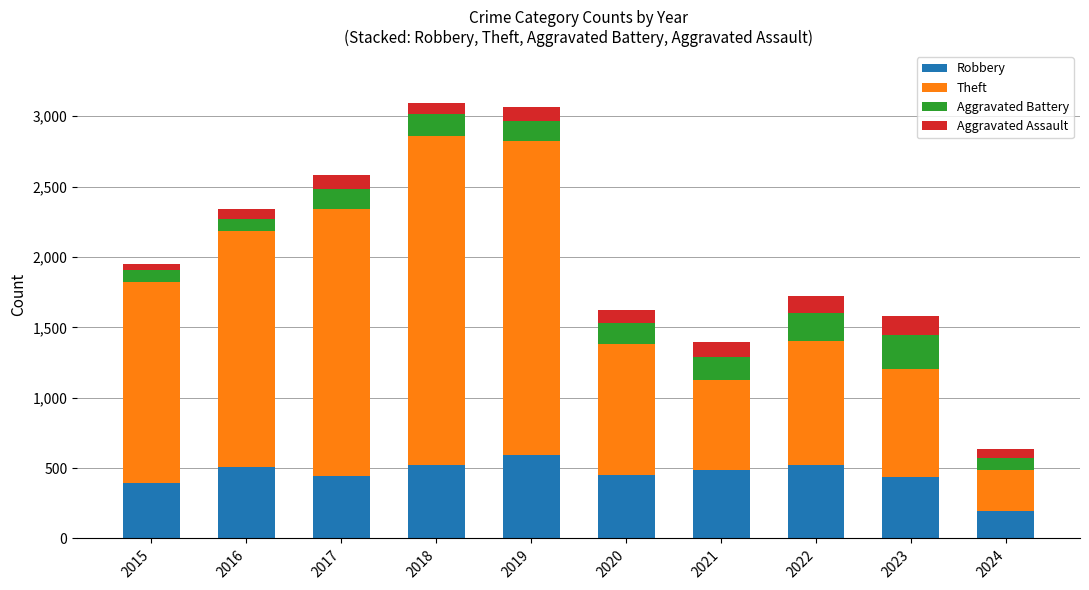

Where does the Robbery series first go above 484?

2016